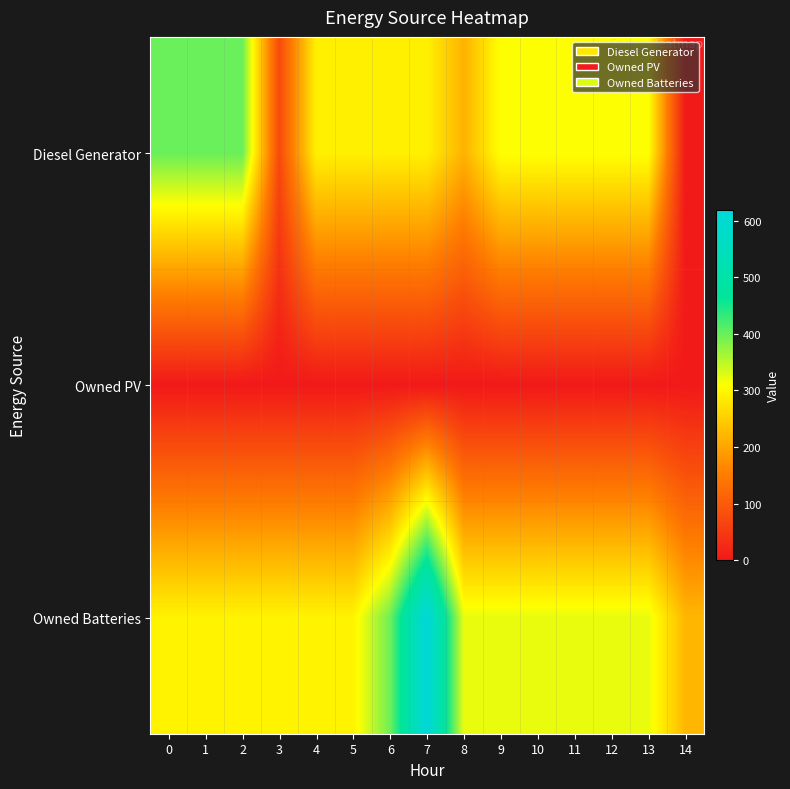

Reading left to right, transcribe all the data shown in this chart.

Diesel Generator: 0=400	1=400	2=400	3=75	4=292	5=292	6=292	7=292	8=217	9=311	10=311	11=311	12=311	13=311	14=0
Owned PV: 0=0	1=0	2=0	3=0	4=0	5=0	6=0	7=0	8=0	9=0	10=0	11=0	12=0	13=0	14=0
Owned Batteries: 0=295	1=295	2=295	3=295	4=295	5=295	6=396	7=618	8=323	9=323	10=323	11=323	12=323	13=323	14=222